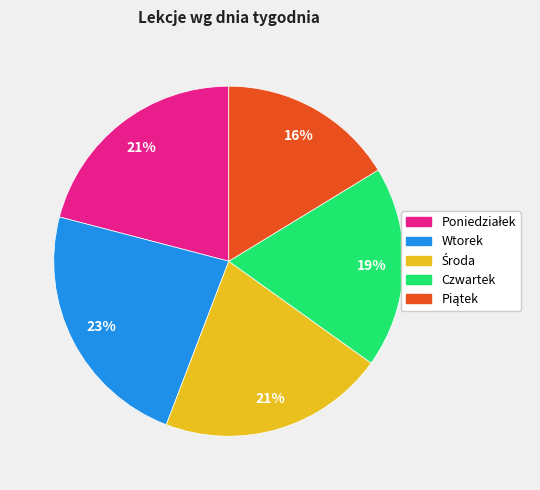

What is the largest slice in the pie chart?

Wtorek